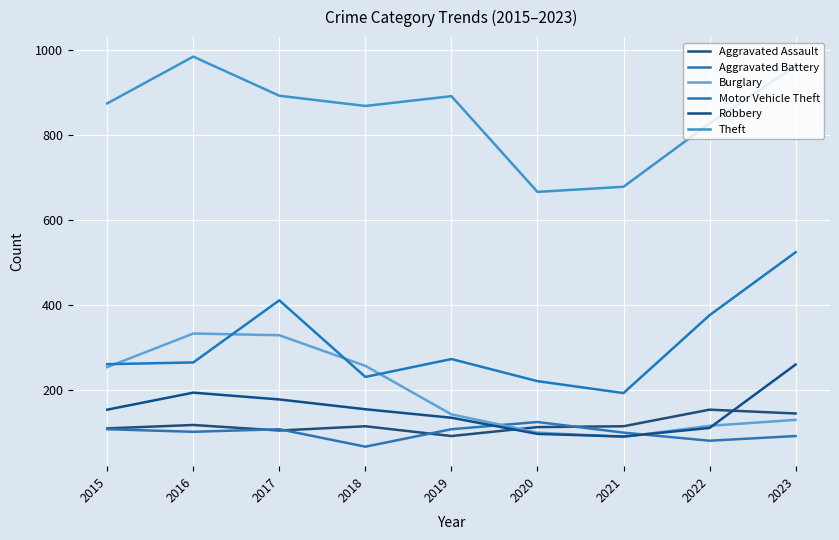

What is the highest value of the Aggravated Assault series?

154